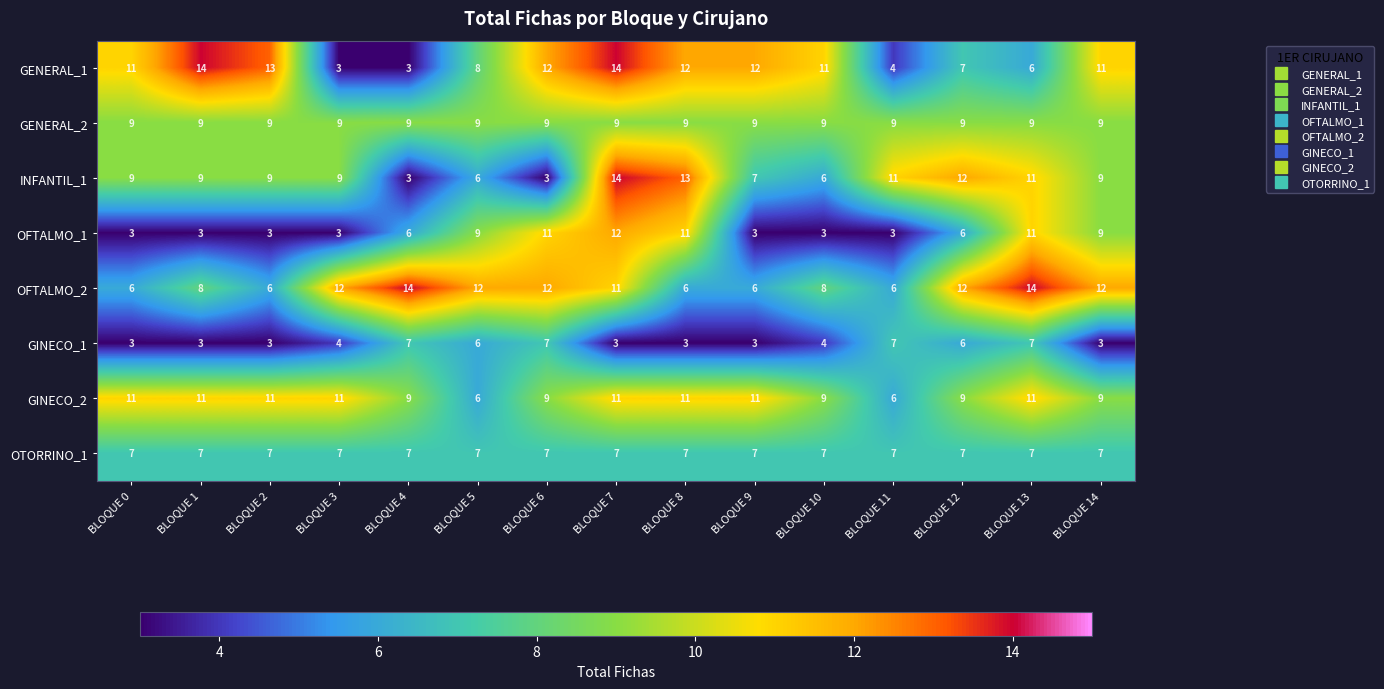

The GINECO_2 series shows 9 at BLOQUE 6. True or false?

True